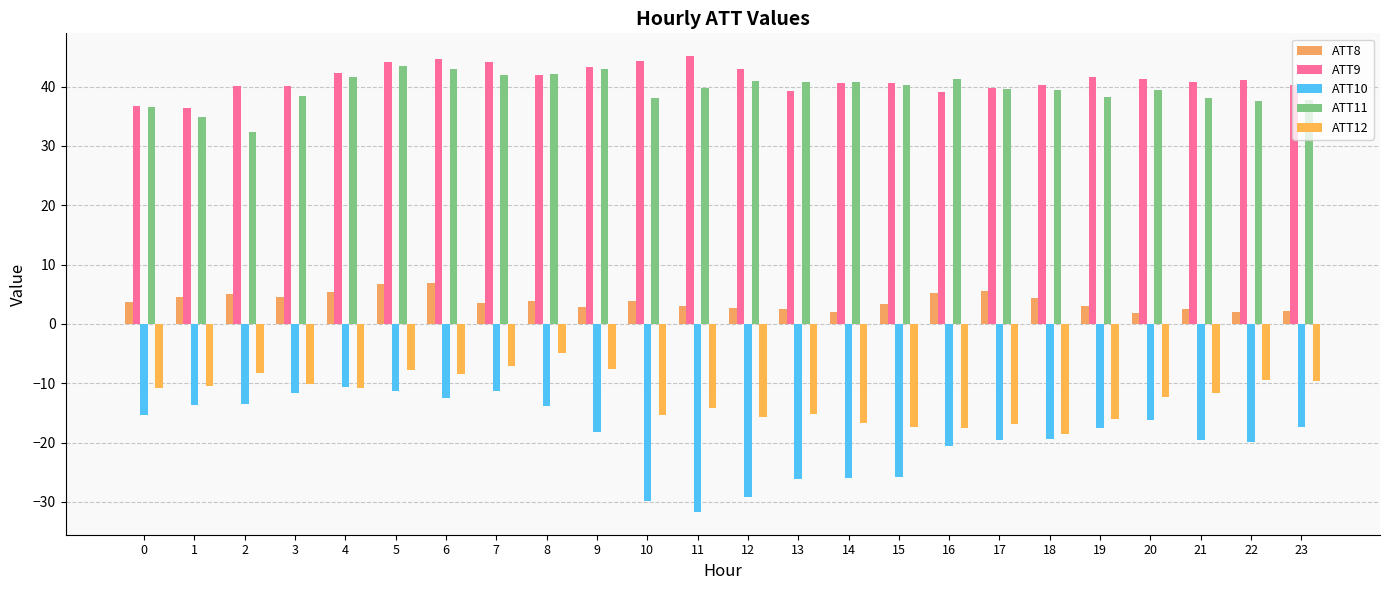

What is the smallest value displayed?

-31.7